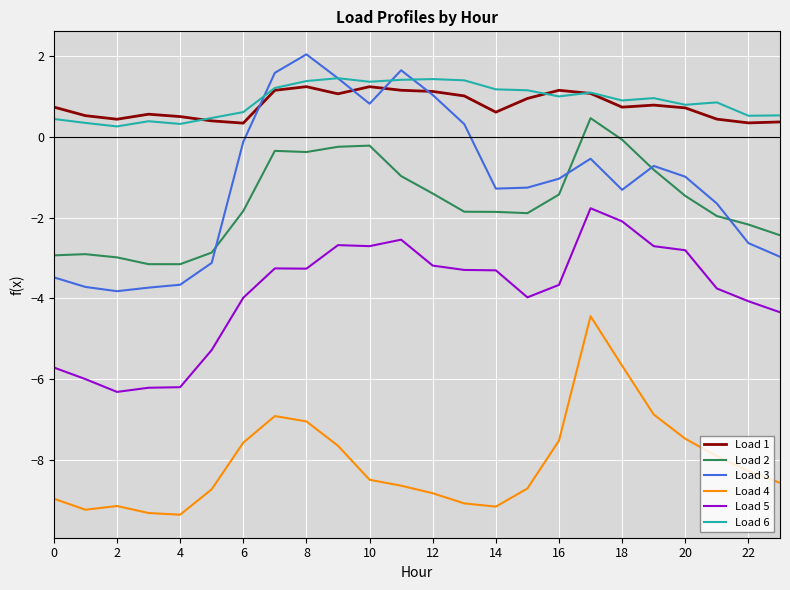

Which series has the widest spread of values?

Load 3